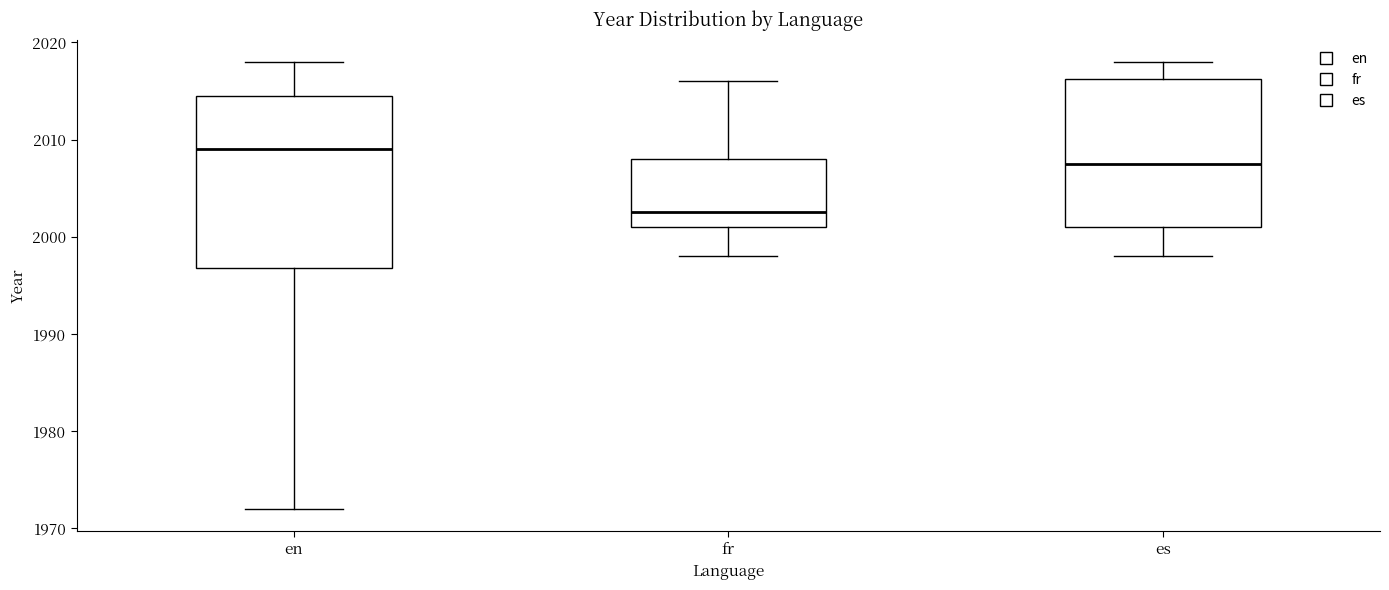

Which box's median line is the lowest?

fr